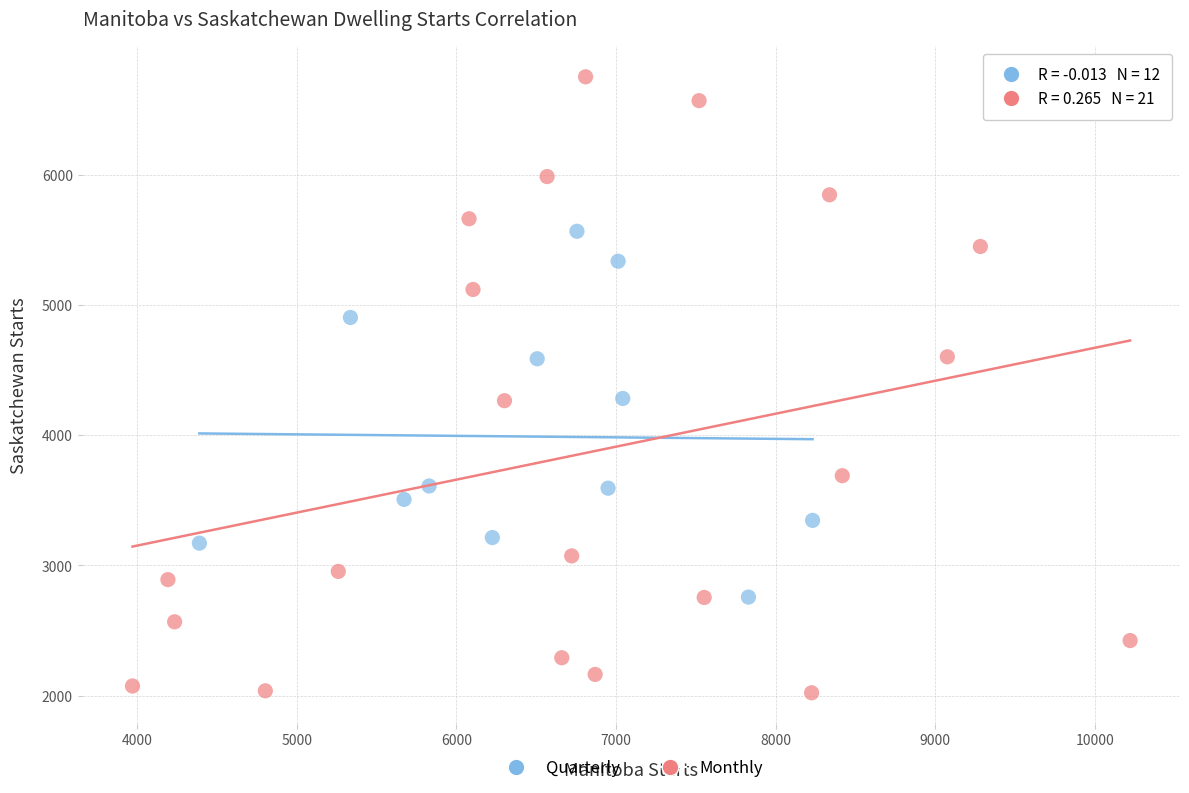

Which series reaches the minimum Y coordinate?

Monthly